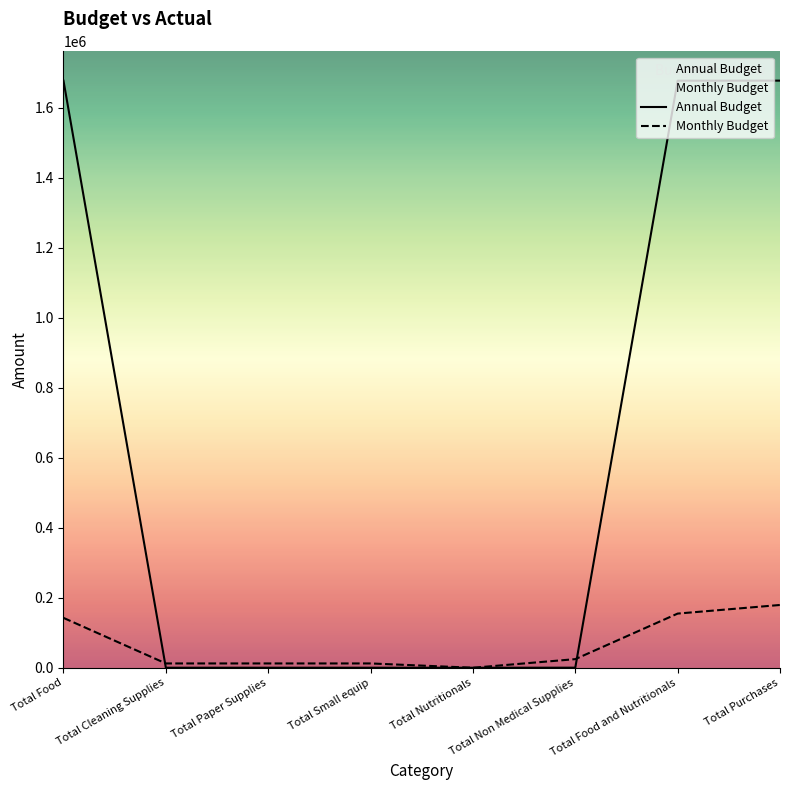

What position from the right is Total Non Medical Supplies?

3